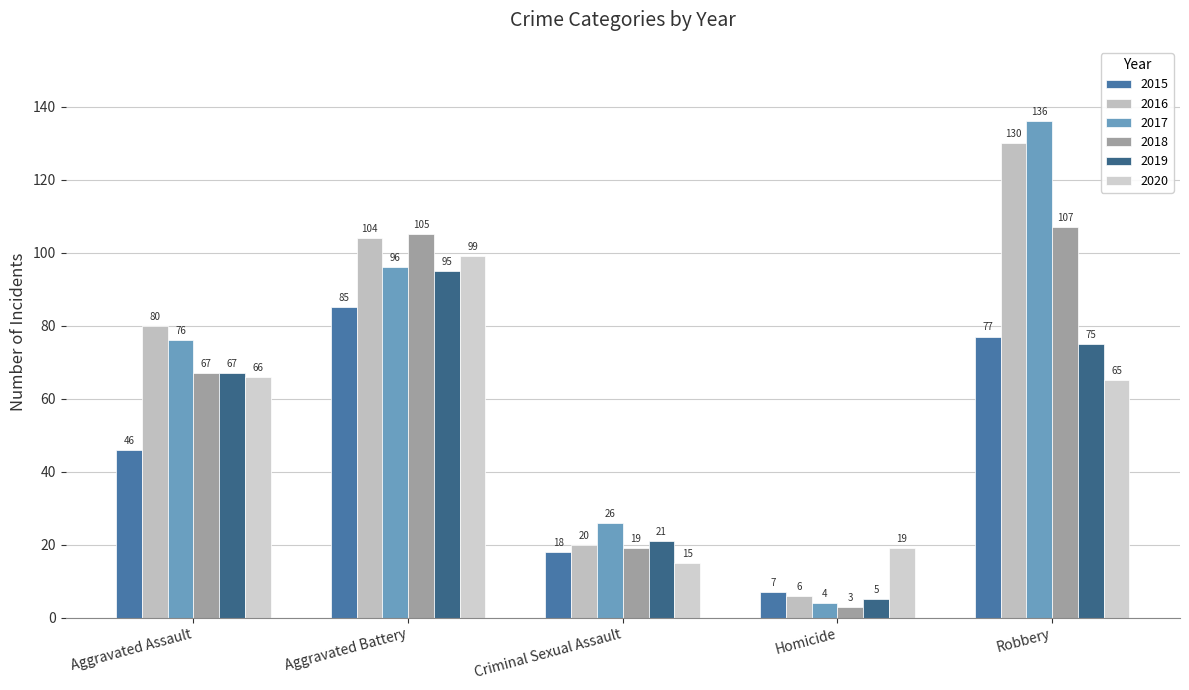

What are all the series names shown in the legend?

2015, 2016, 2017, 2018, 2019, 2020